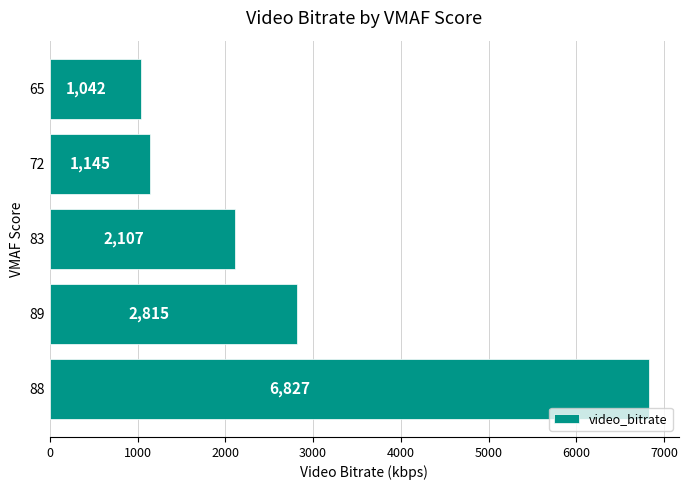

Which has a higher value, 72 or 83?

83